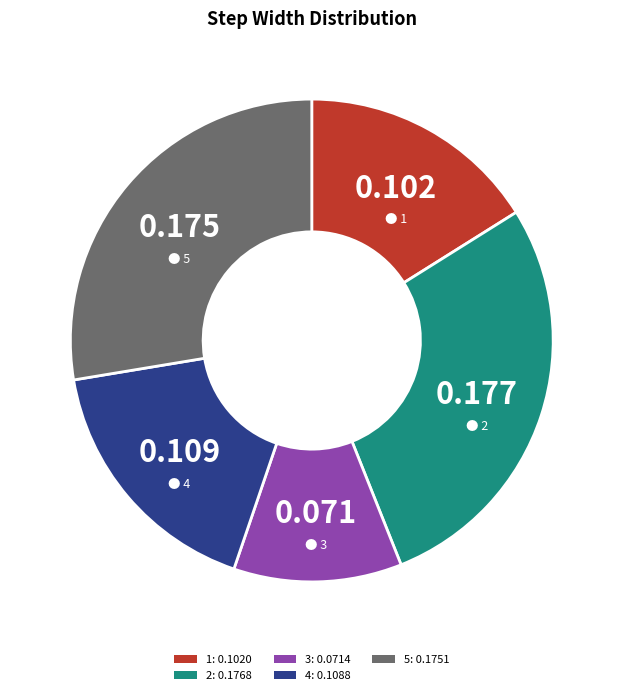

Do 4 and 1 together represent more than half of the pie?

No